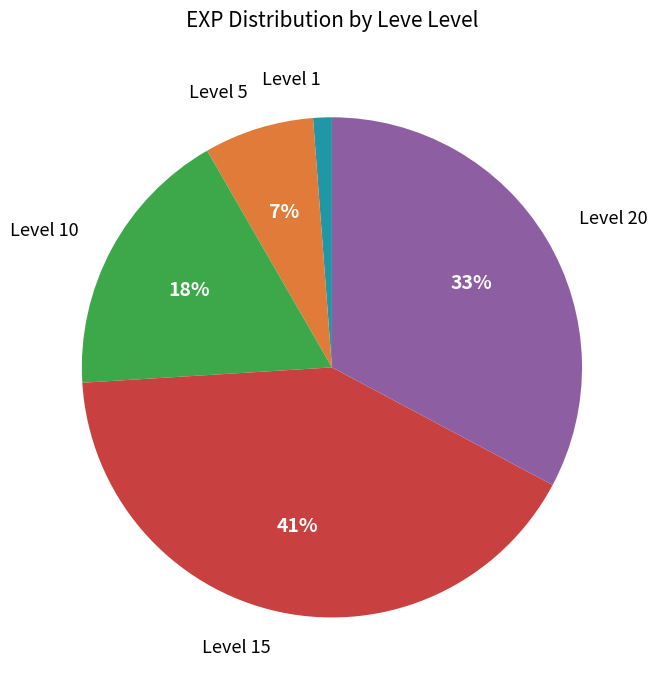

To the nearest percent, what is the average slice percentage?

20%